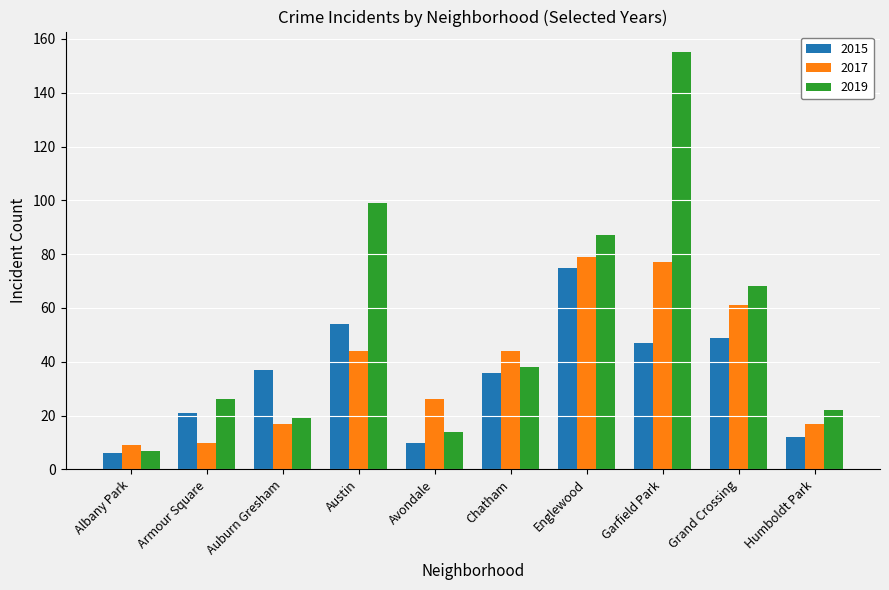

What is the spread (max minus min) of values at Grand Crossing?

19